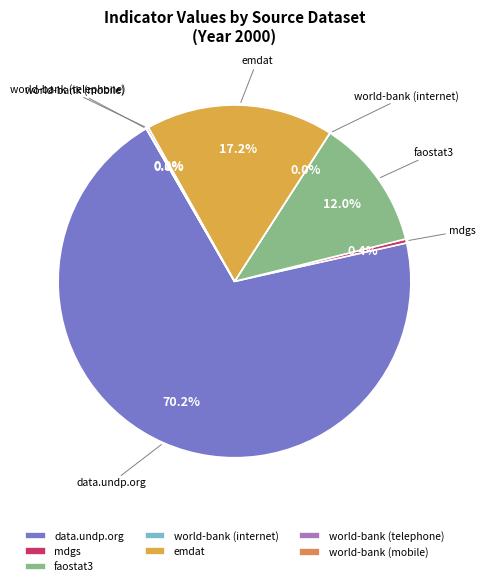

Does data.undp.org account for over 50% of the chart?

Yes